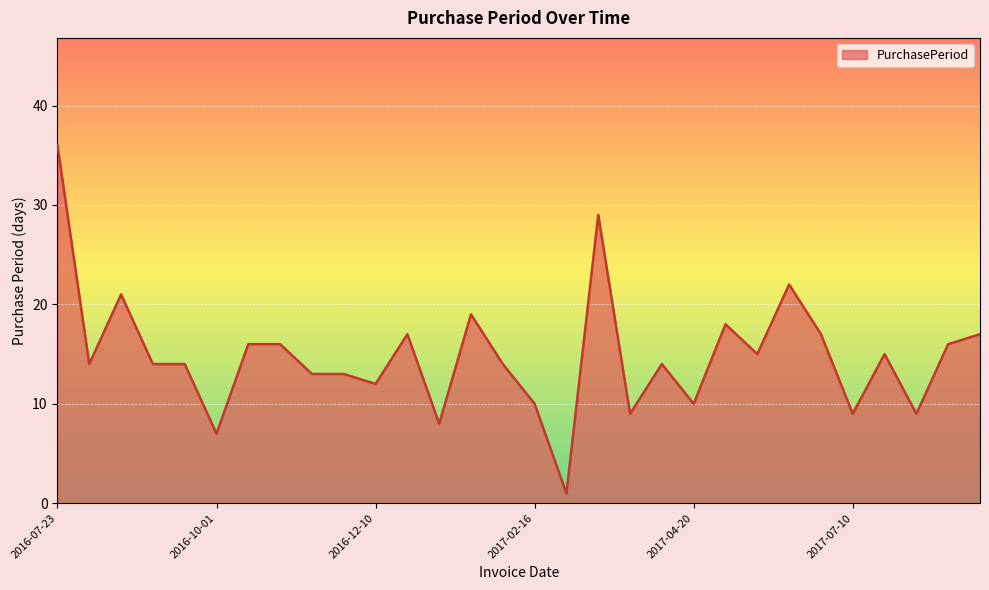

What is the difference between the maximum and minimum values?

35